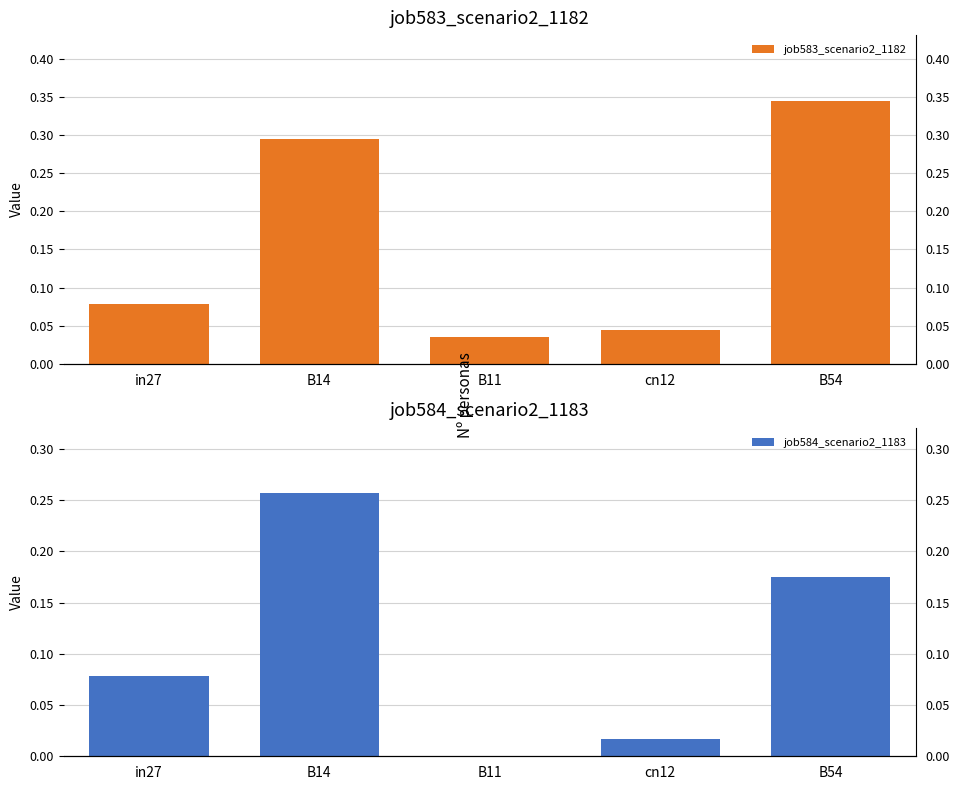

Is the value of job583_scenario2_1182 at B54 greater than the value of job584_scenario2_1183 at B14?

Yes